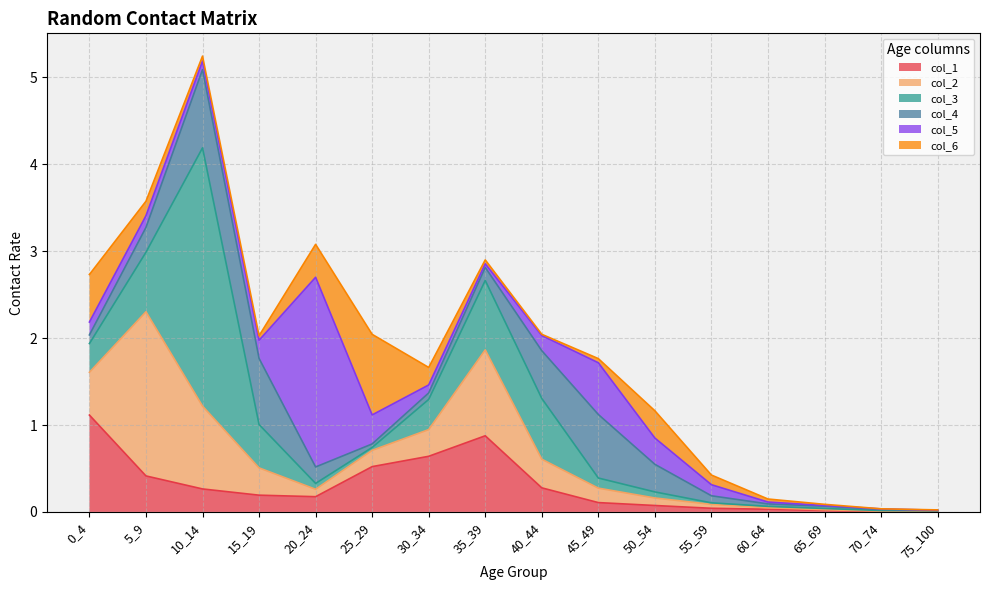

Where is col_4 nearest to the value 0?

75_100